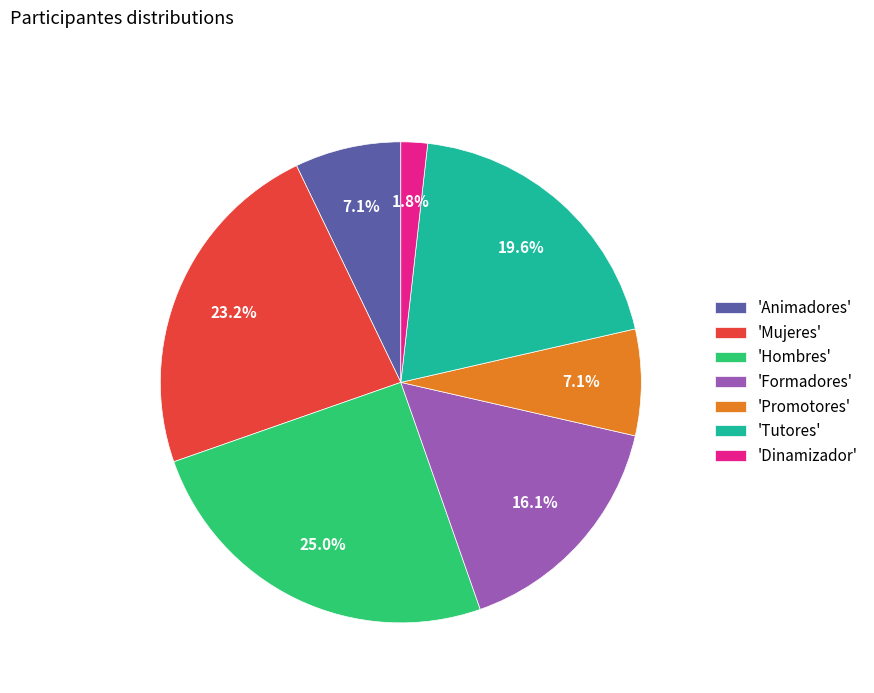

Which slice is the smallest?

'Dinamizador'